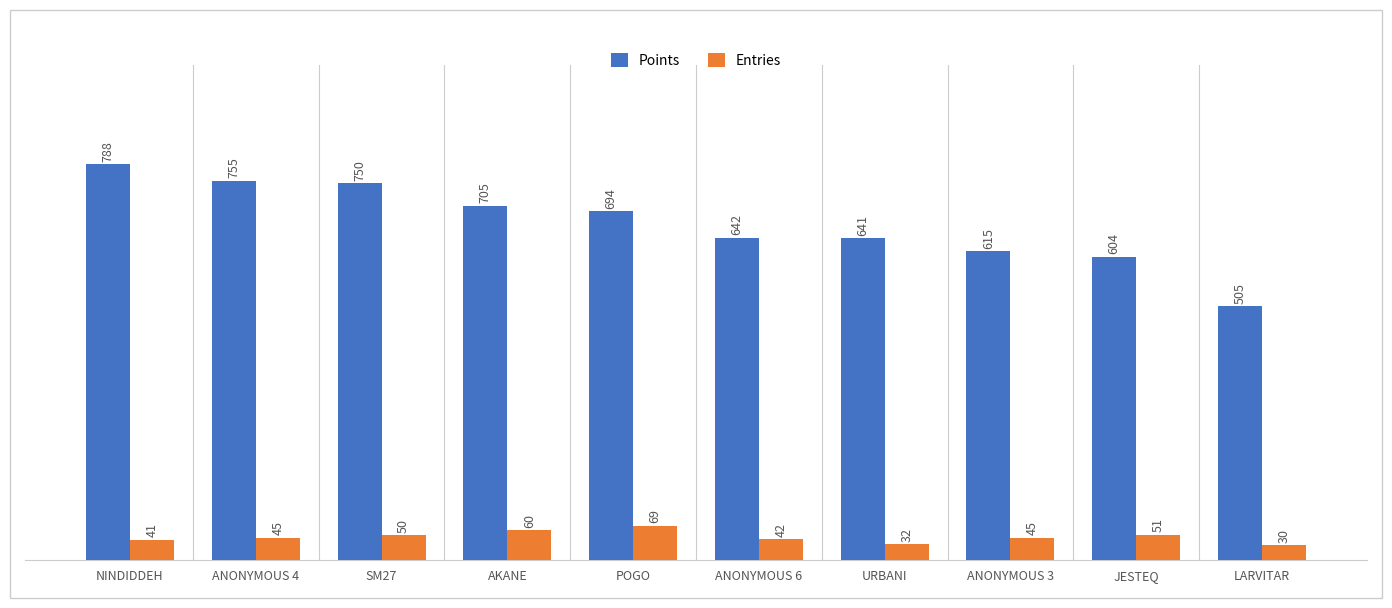

Reading left to right, what are all the values shown in this chart?

Points: 788	755	750	705	694	642	641	615	604	505
Entries: 41	45	50	60	69	42	32	45	51	30